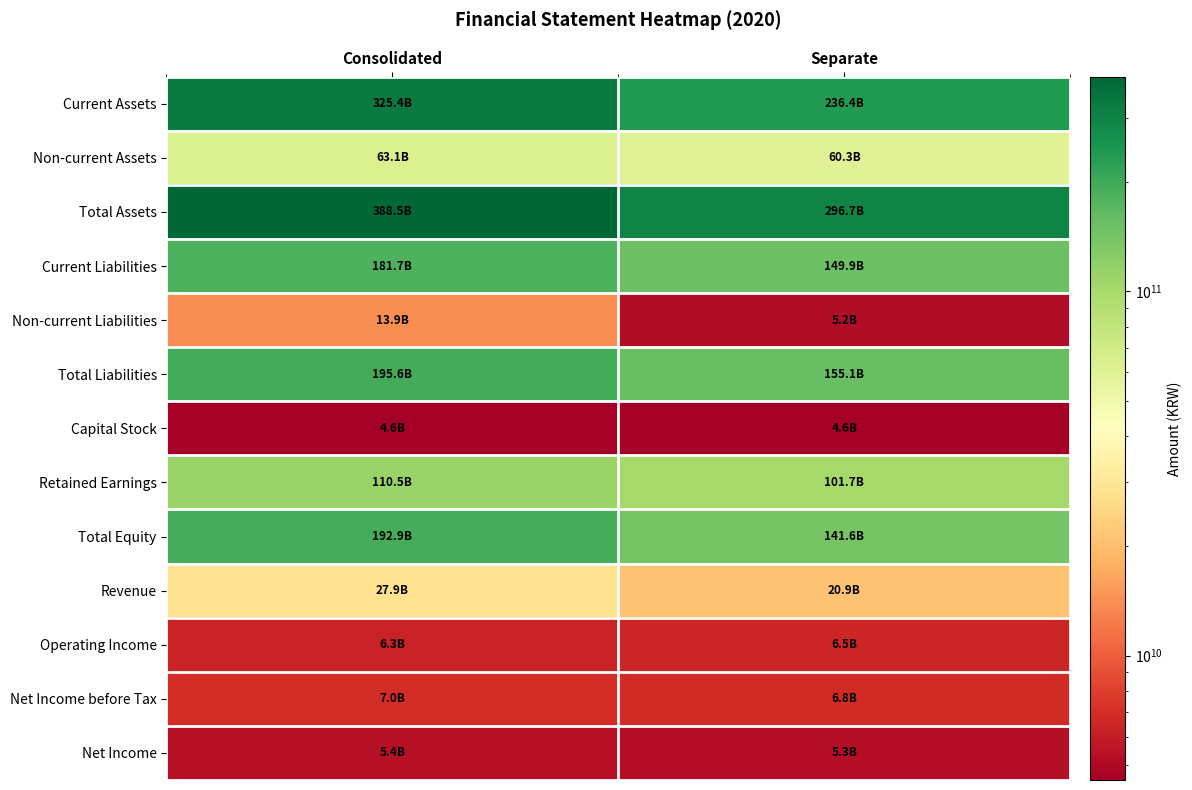

What is the greatest value displayed?

388486636766